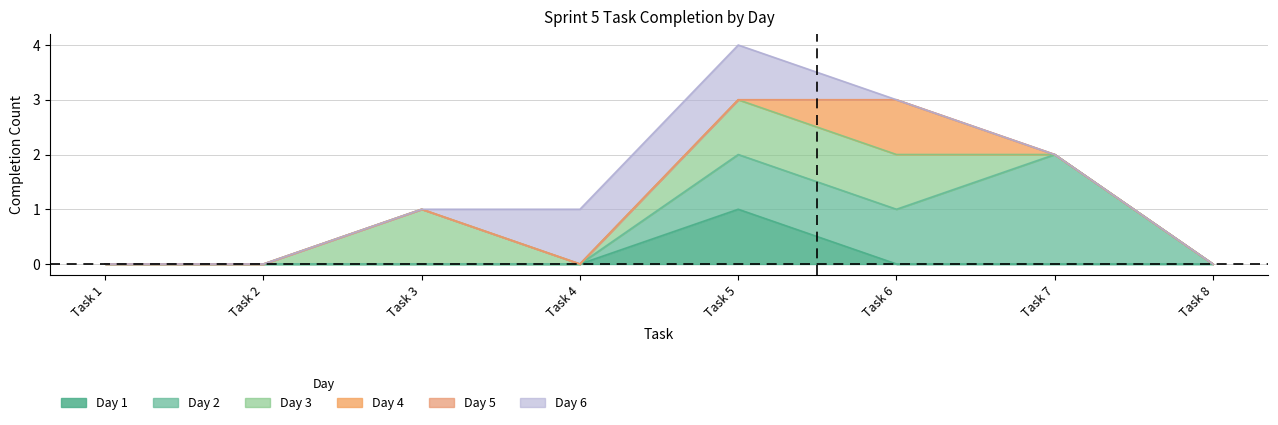

At which category is the sum across all series the highest?

Task 5